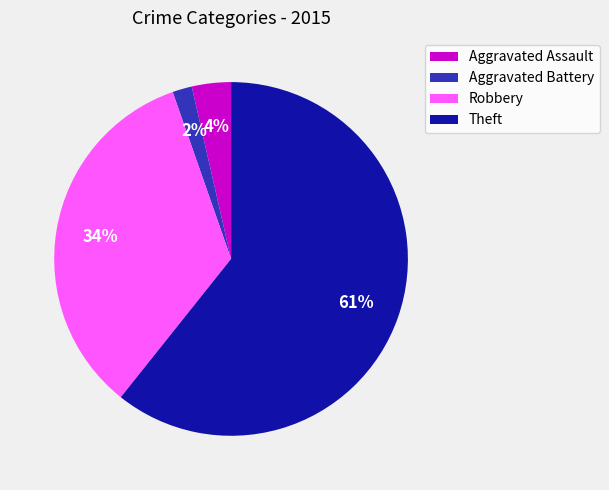

To the nearest percent, what is the combined percentage of Aggravated Battery and Theft?

62%